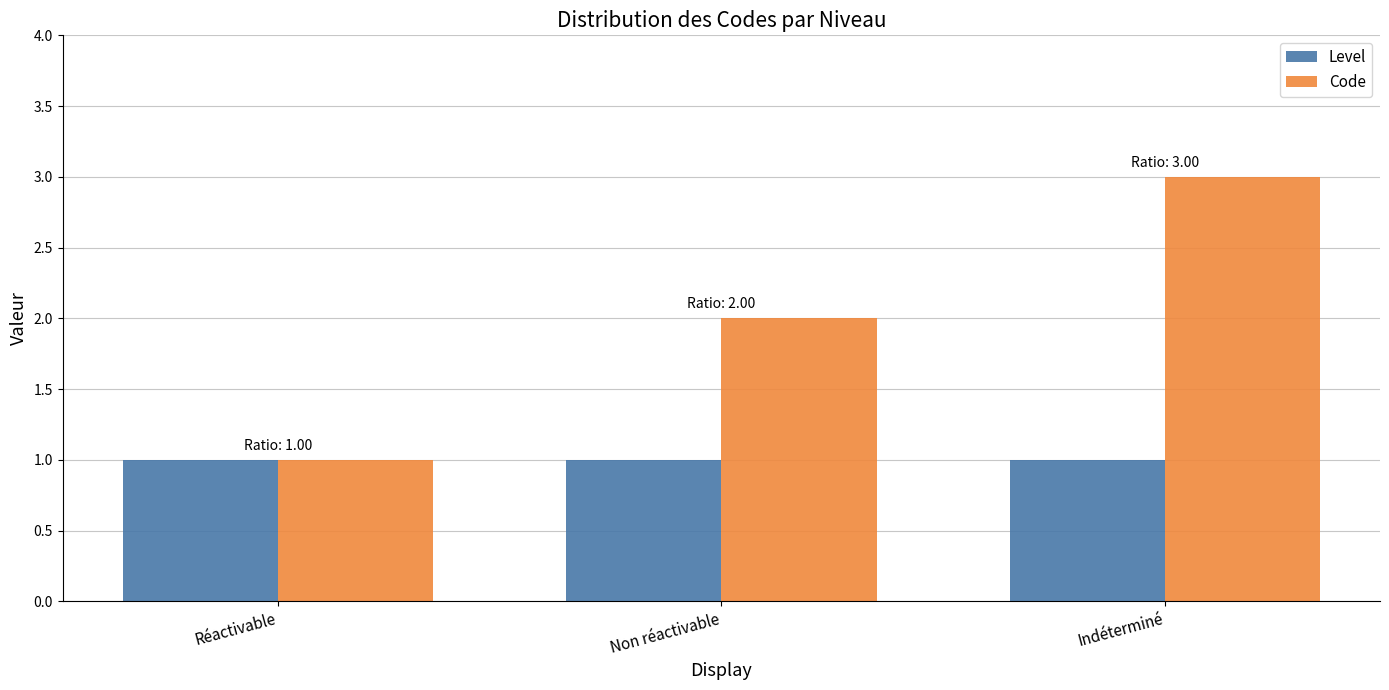

Reading left to right, list all the values displayed in this chart.

Level: Réactivable=1	Non réactivable=1	Indéterminé=1
Code: Réactivable=1	Non réactivable=2	Indéterminé=3